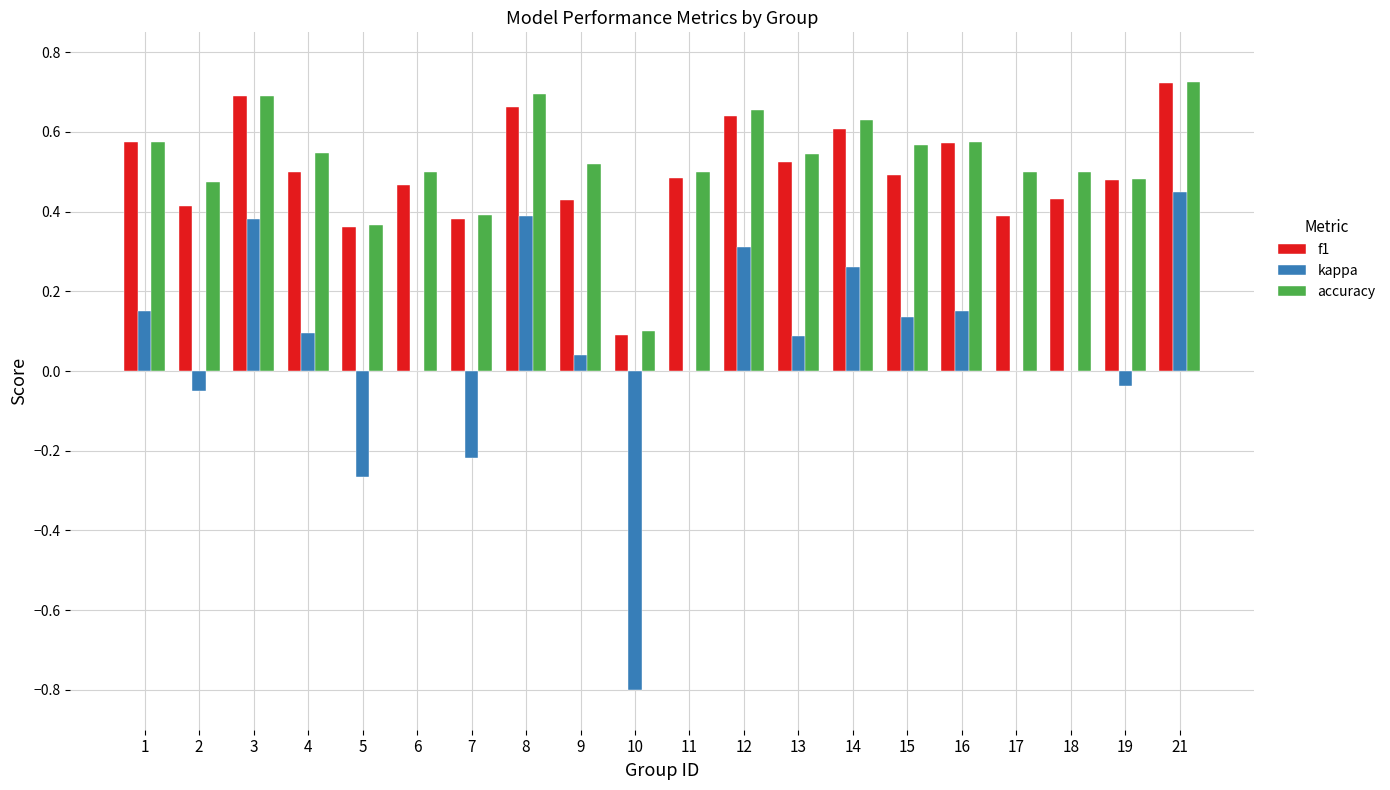

The kappa series shows 0.0 at 18. True or false?

True